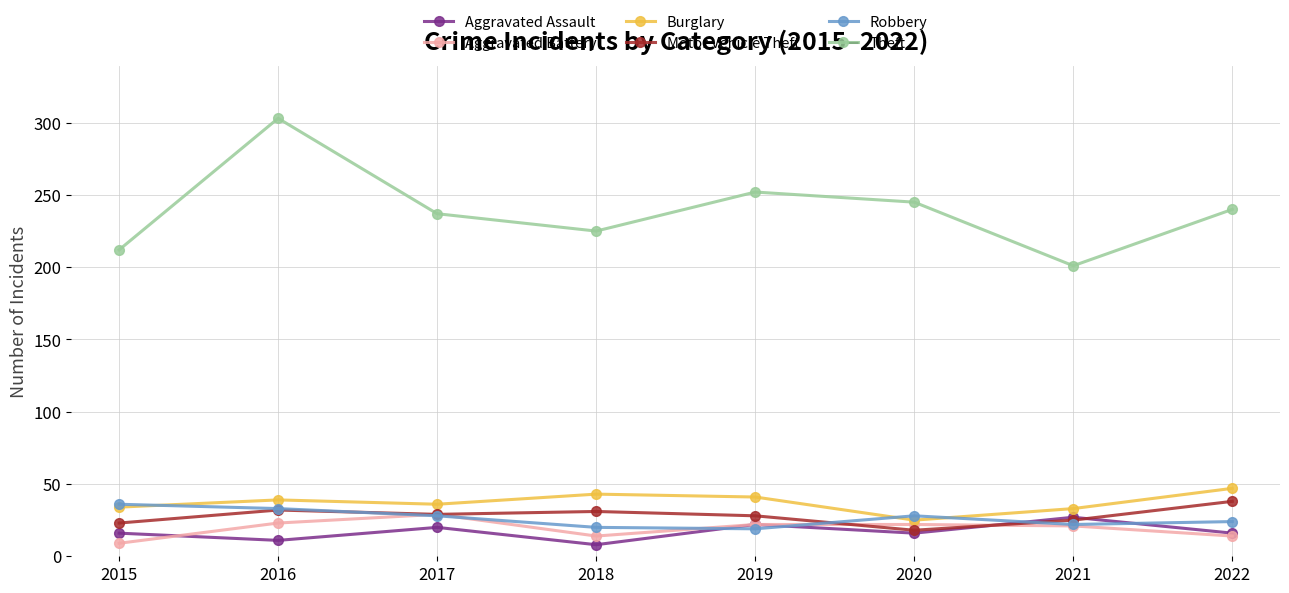

Which series has the largest range (max minus min)?

Theft